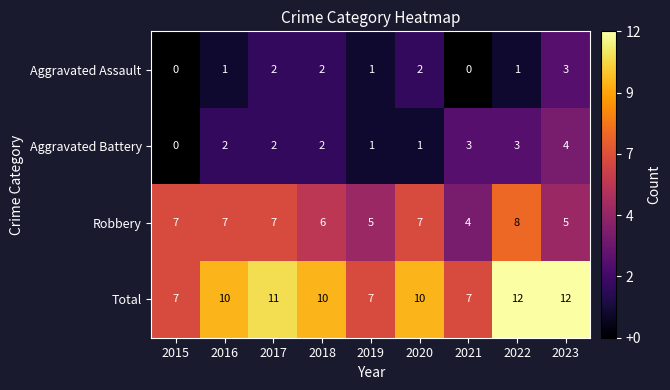

The Aggravated Assault series shows 2 at 2016. True or false?

False